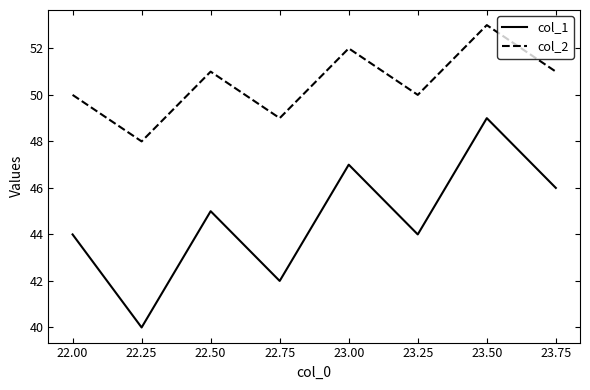

At which category does col_2 reach its first local valley?

22.25